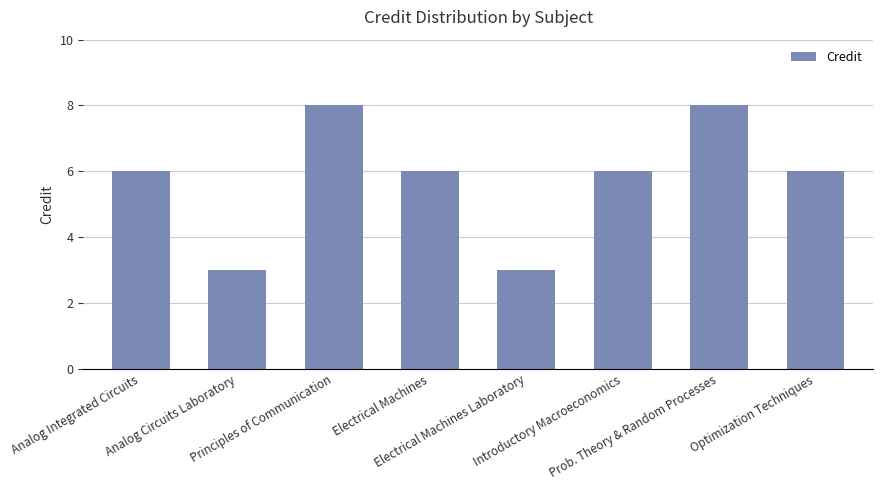

What is the value of the 2nd bar from the left?

3